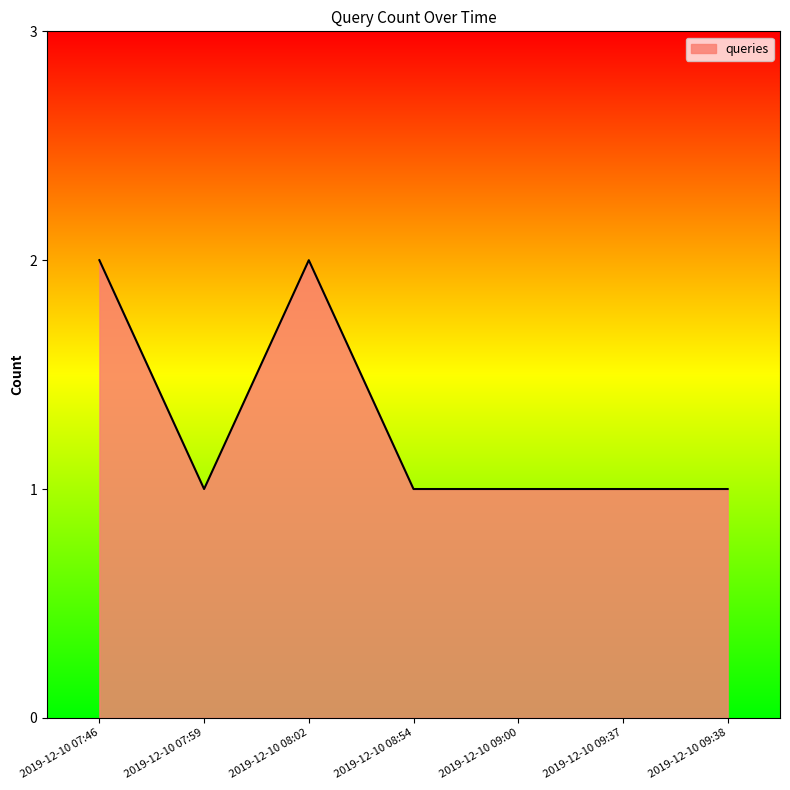

Count the number of categories in the chart.

7